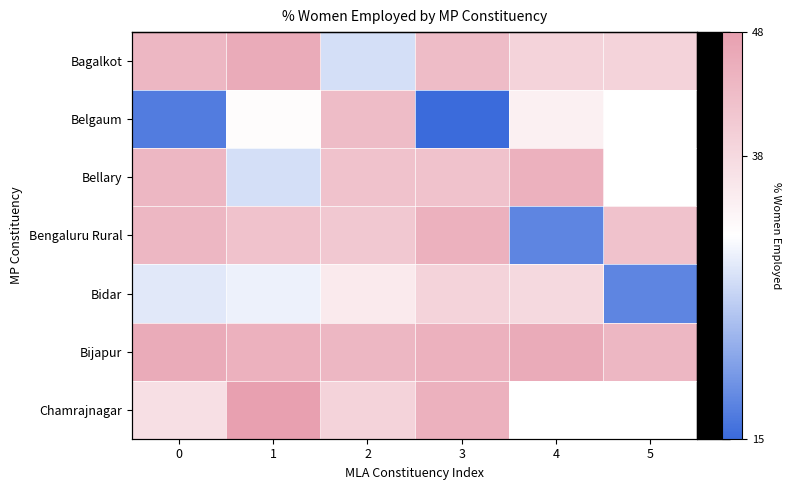

What is the lowest value of the Bellary series?

28.0